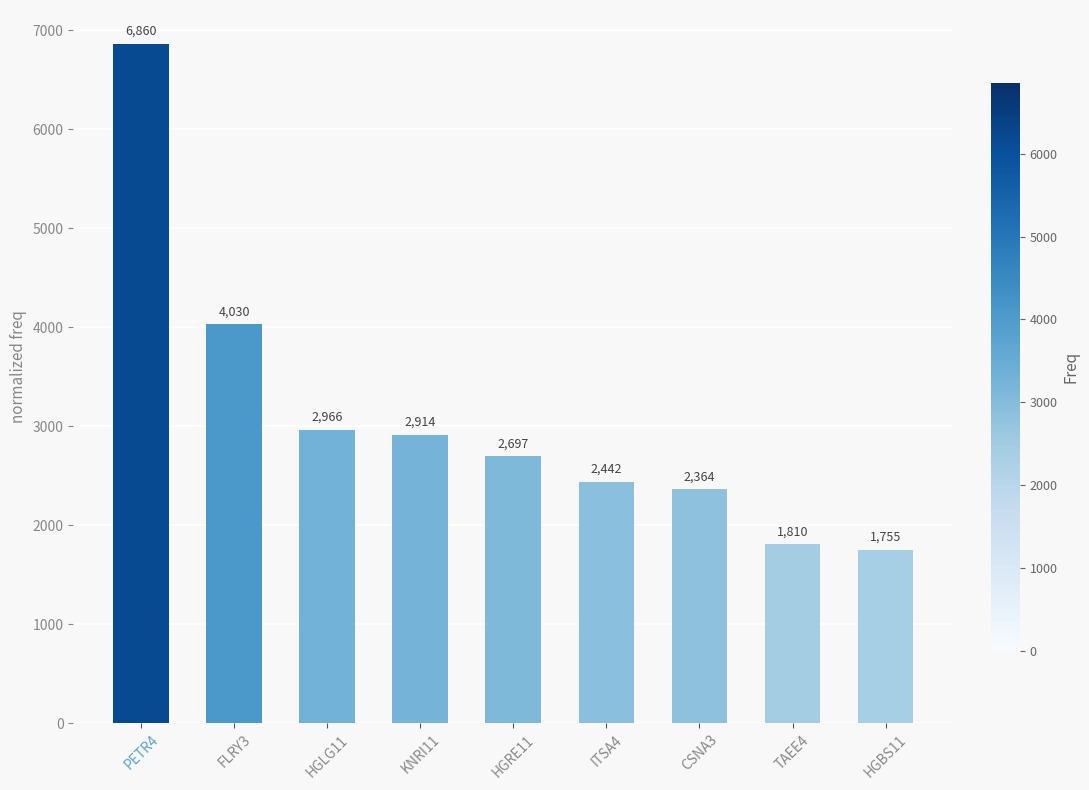

Where does the data first go above 2696?

PETR4